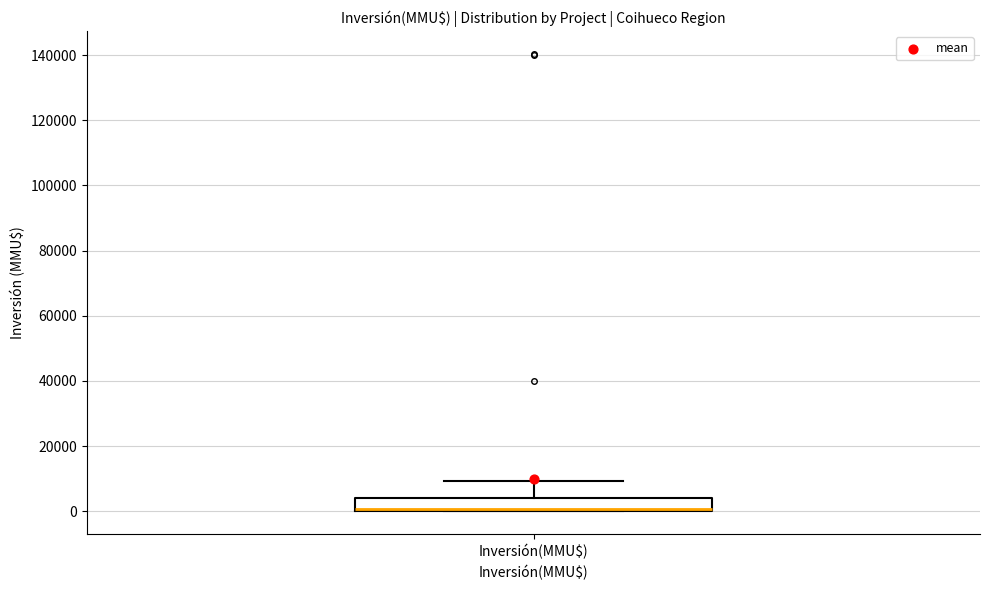

Read this box plot against the y-axis: the position of the median line, the range covered by the box, and the ends of both whiskers. The values are not printed on the chart, so give them approximately, as read against the axis.

median 0 (just above the box's lower edge), box 0 to 4000, whiskers 0 to 10000